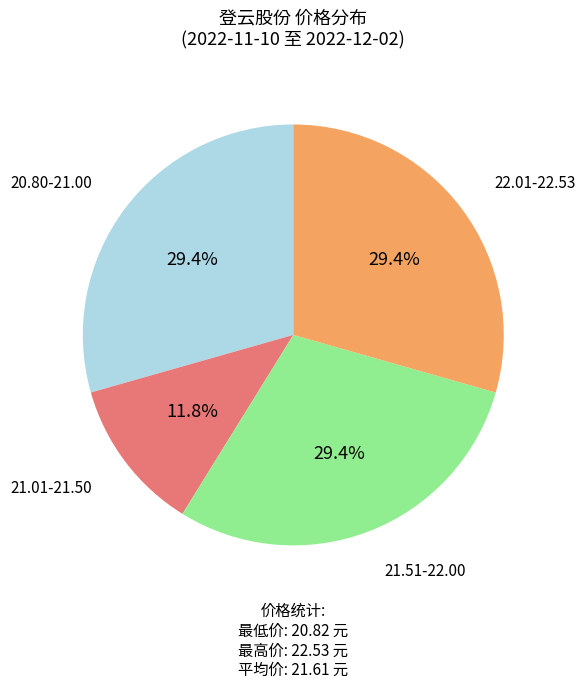

To the nearest percent, what is the average slice percentage?

25%